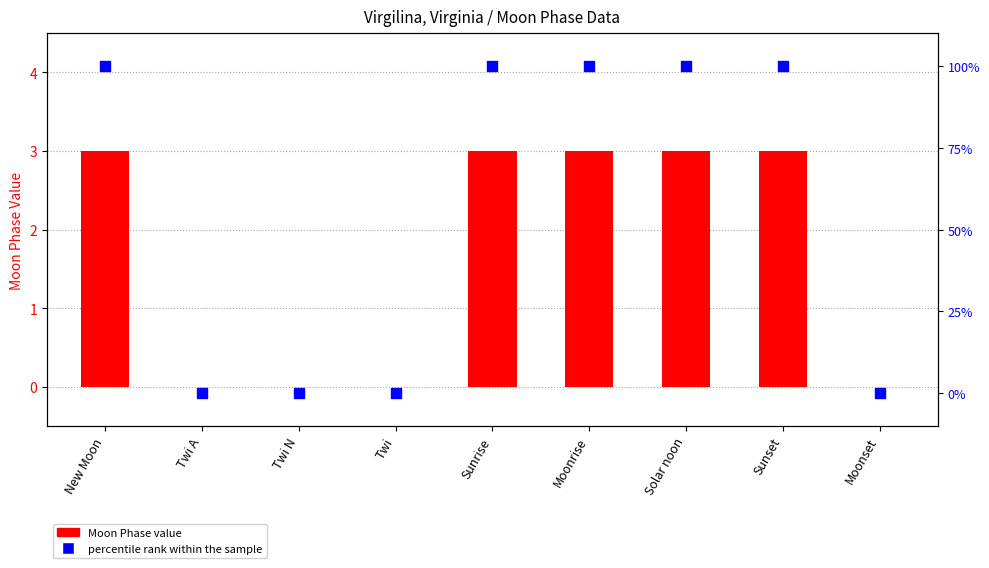

What are all the series names shown in the legend?

Moon Phase value, percentile rank within the sample